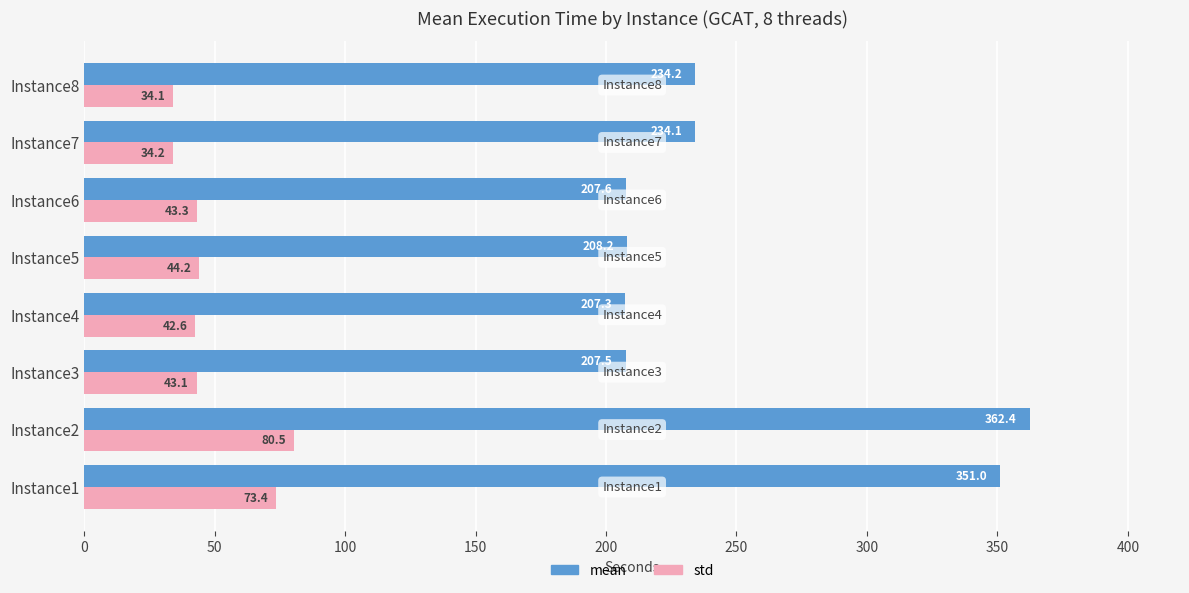

Which series has the largest range (max minus min)?

mean